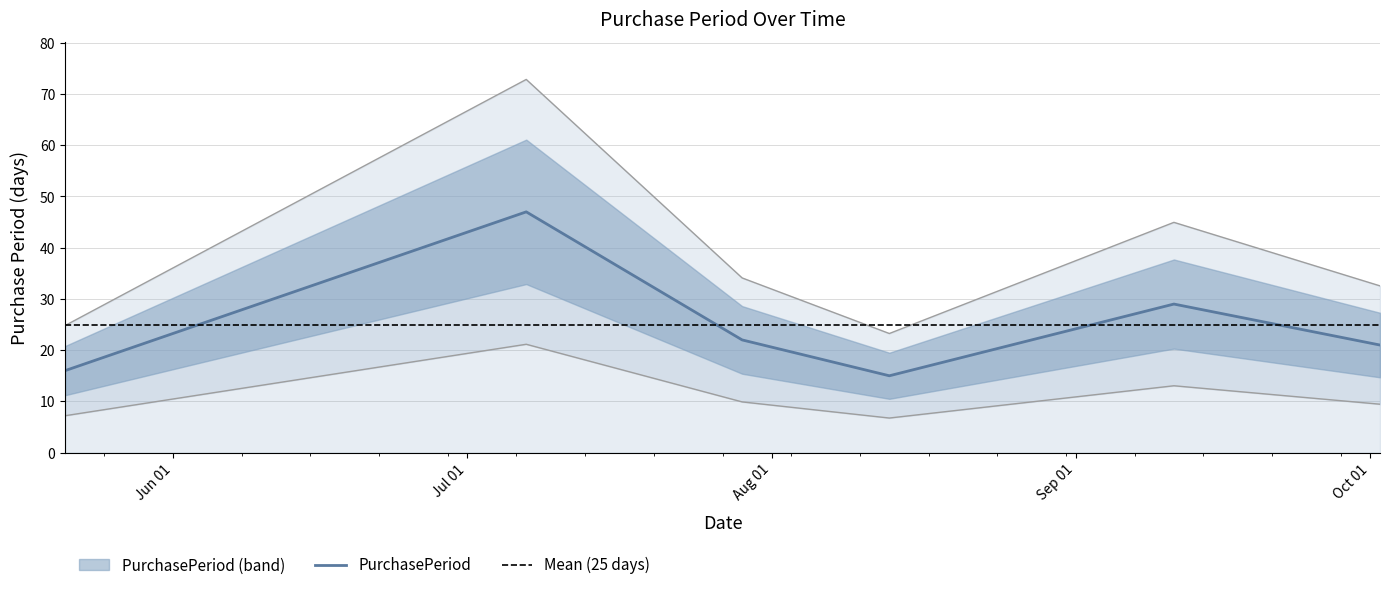

What is the highest value of the PurchasePeriod series?

47